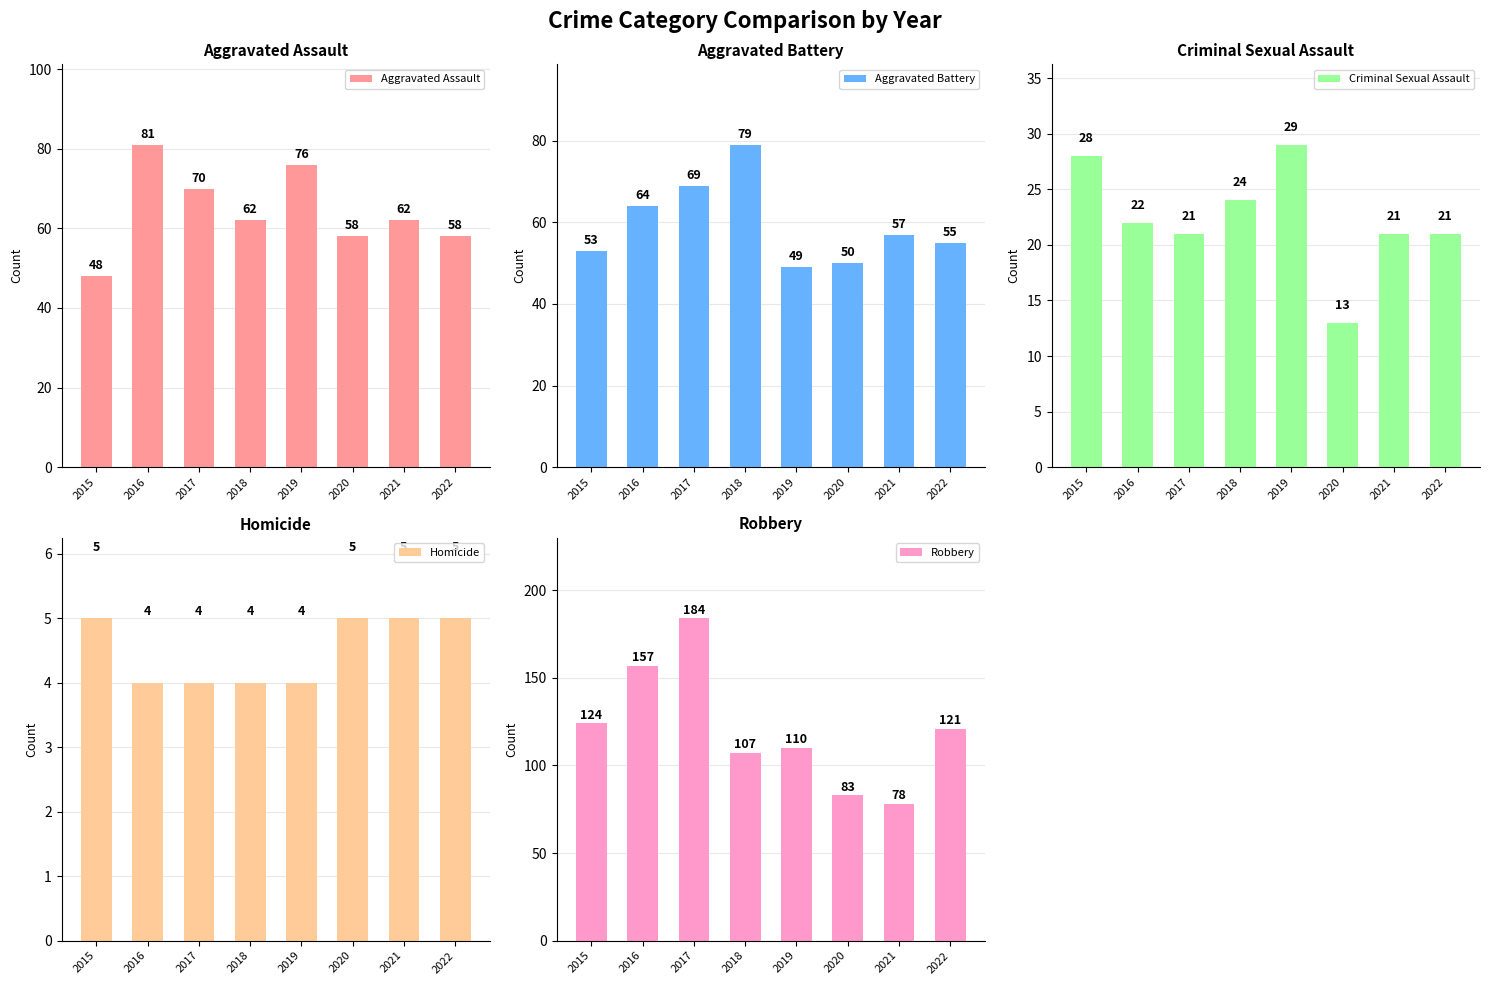

Which series changed the most between 2016 and 2021?

Robbery